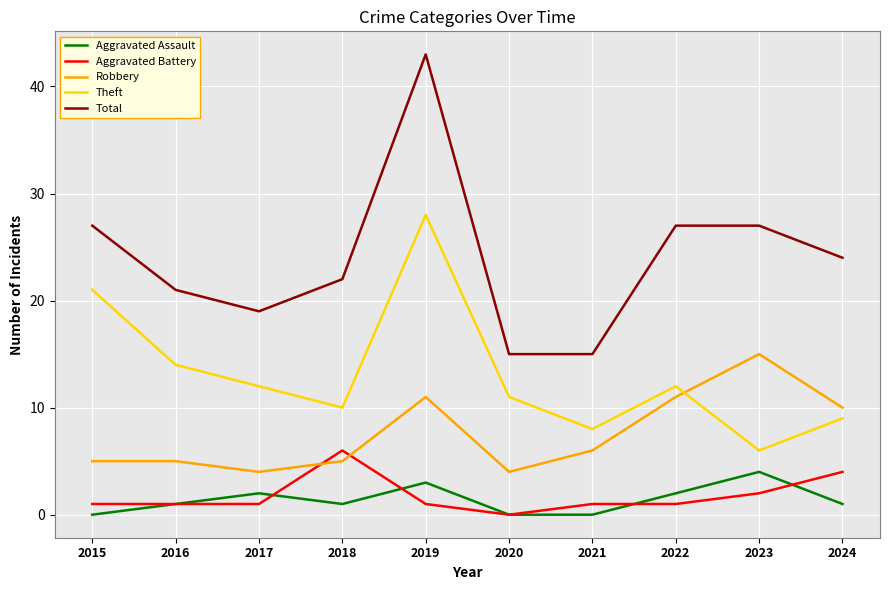

True or false: Robbery has a value of 7 at 2015.

False